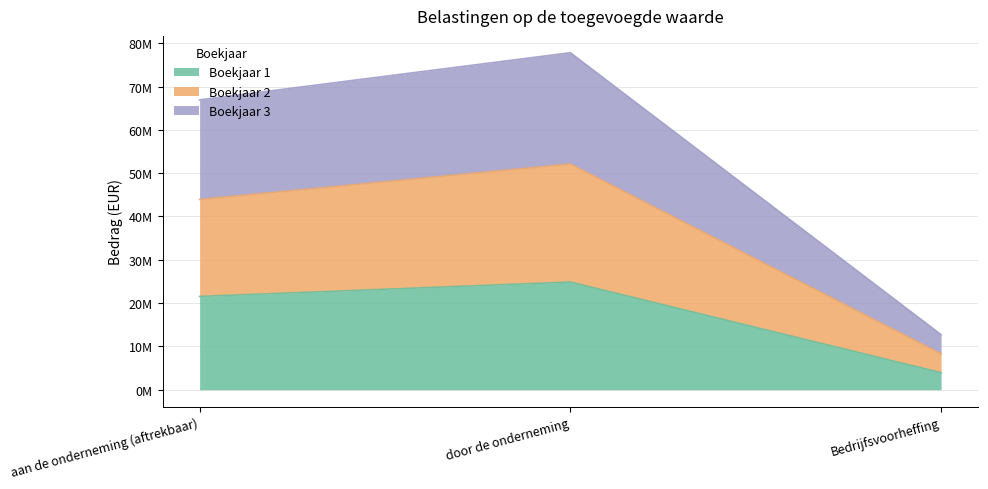

Count the number of categories in the chart.

3